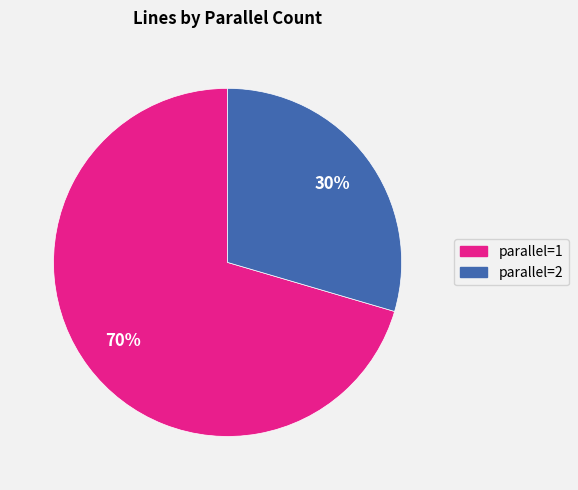

Combined, do parallel=1 and parallel=2 account for over 50%?

Yes